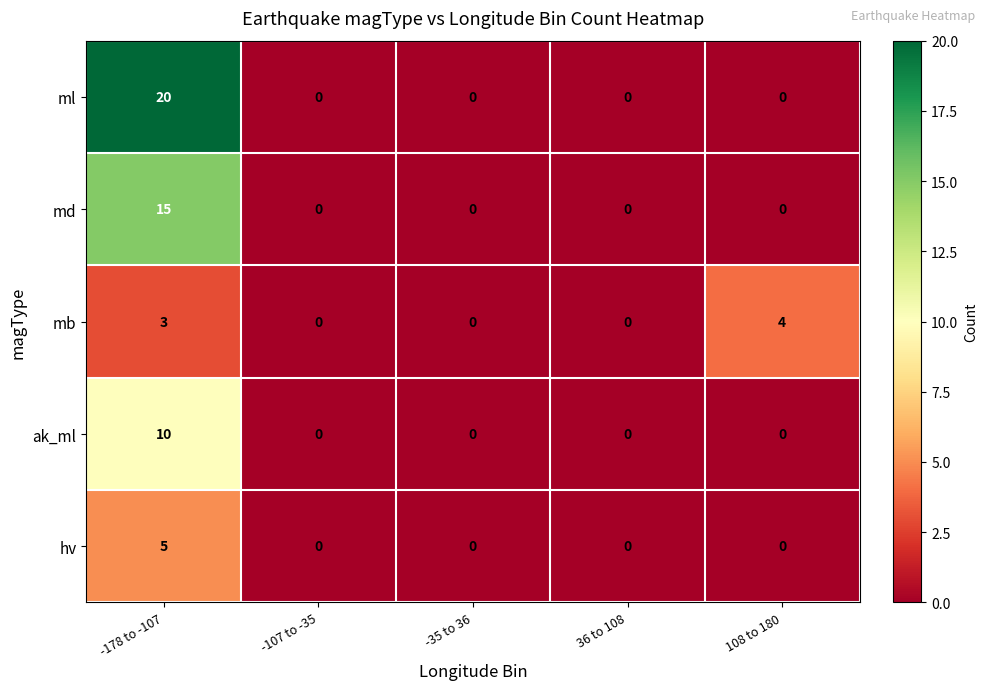

Which series has the largest total across all categories?

ml